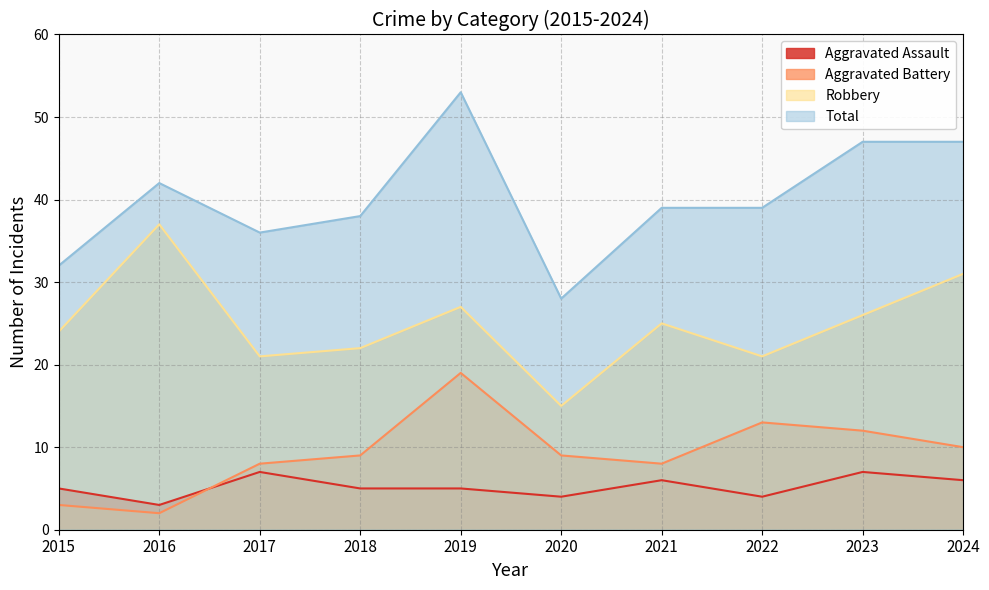

What is the greatest value displayed?

53